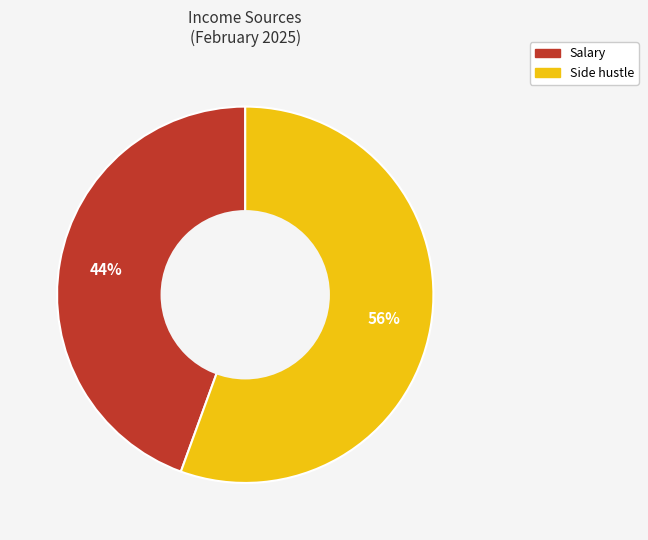

What is the smallest slice in the pie chart?

Salary